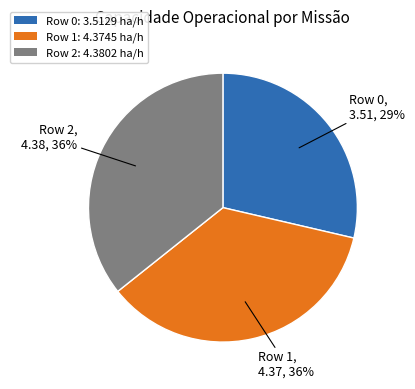

How many slices are in this pie chart?

3